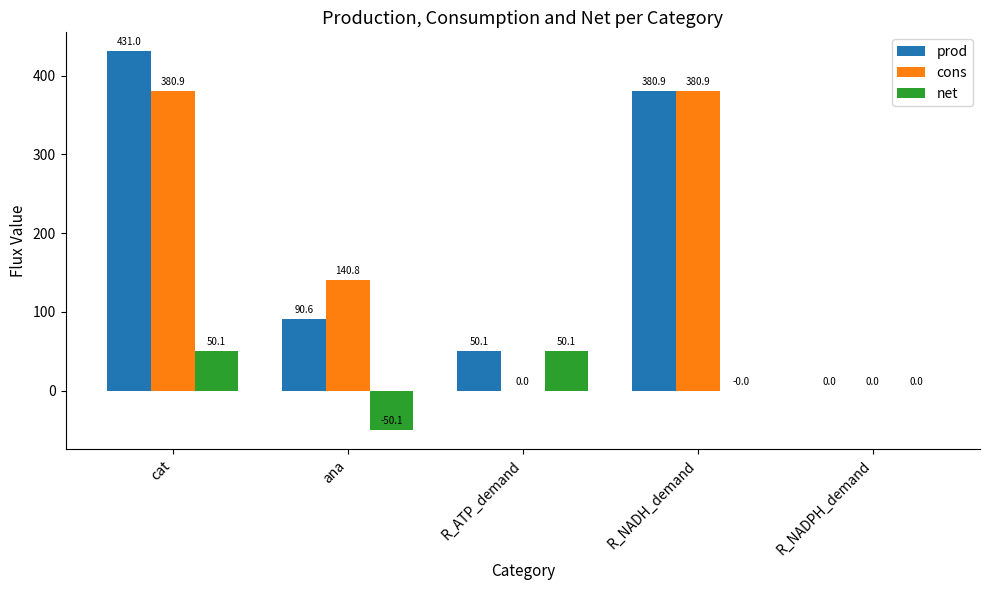

How many groups of bars are there?

5